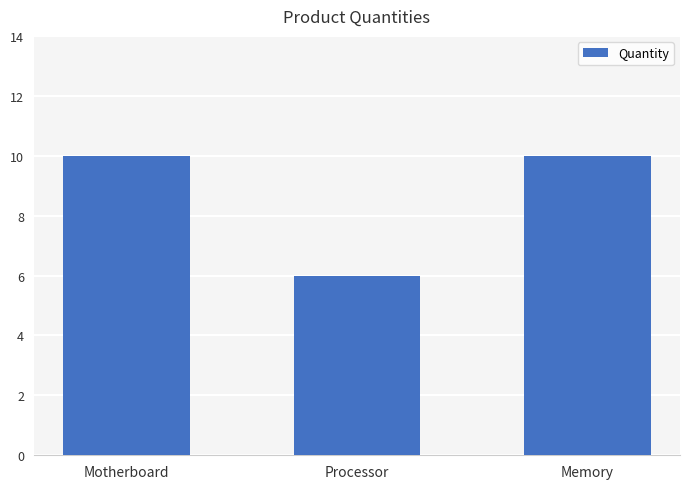

What is the value of the 2nd bar from the left?

6